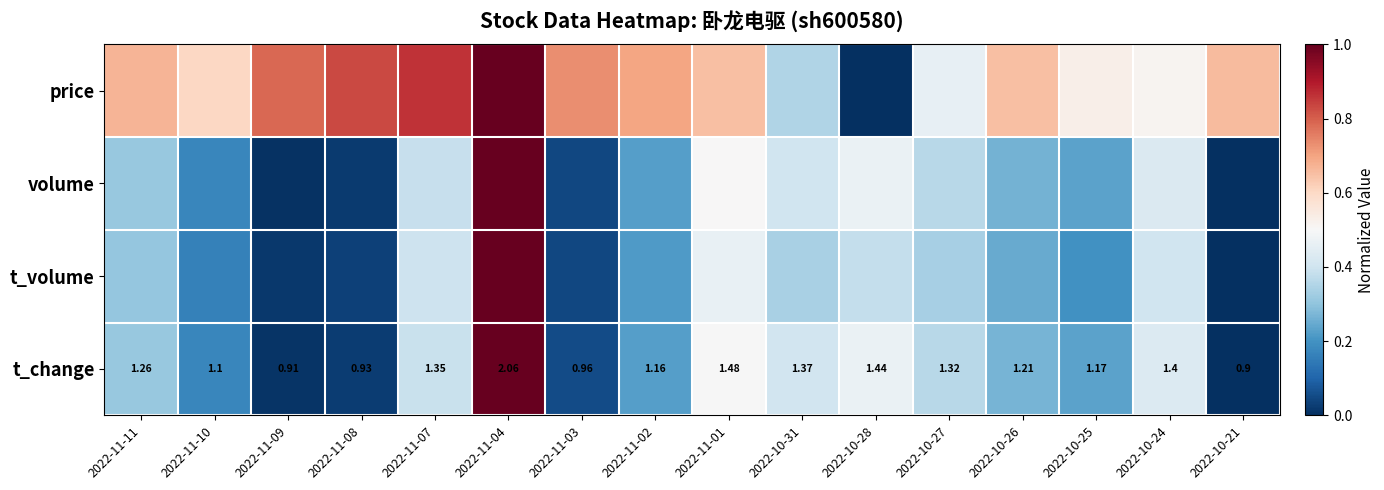

Which series has the largest total across all categories?

price